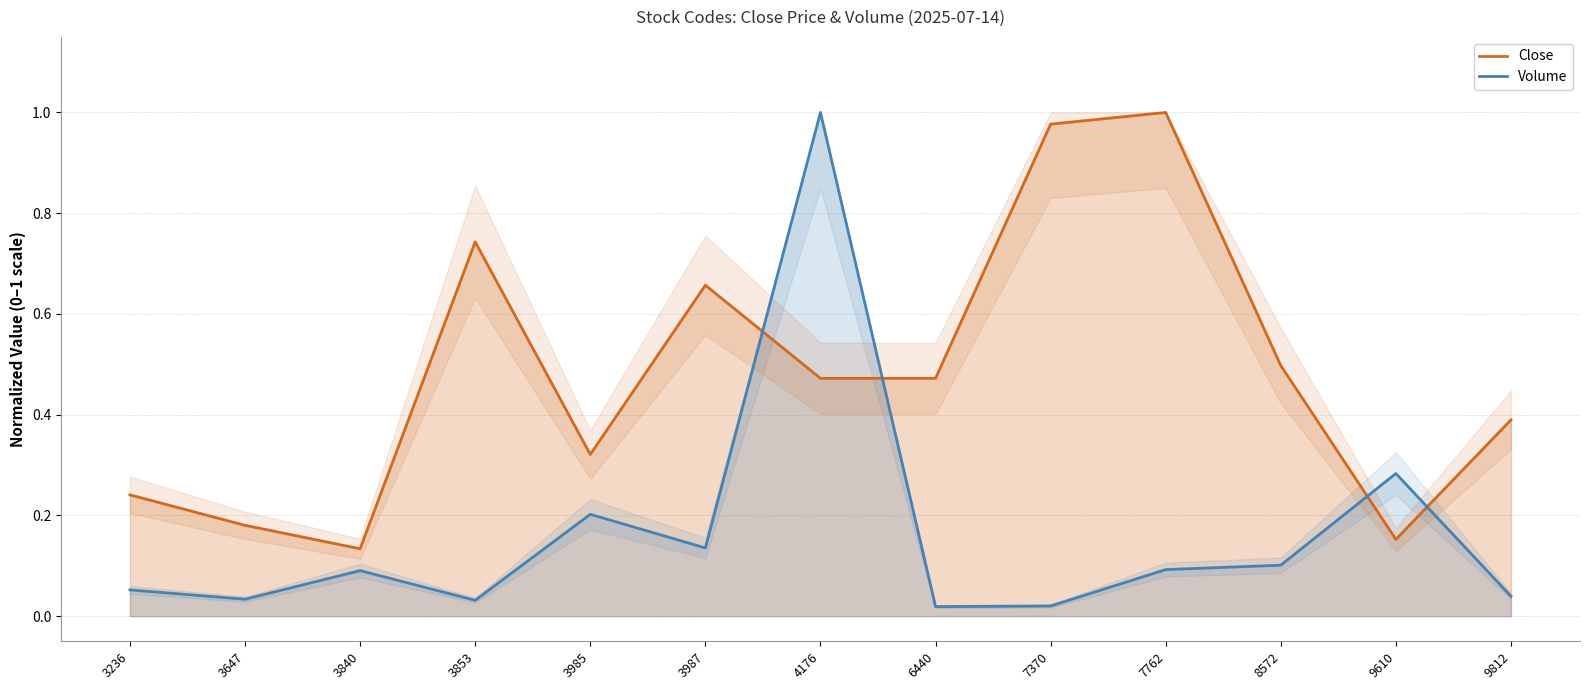

Reading left to right, what are all the values shown in this chart?

Close: 3236=0.2	3647=0.2	3840=0.1	3853=0.7	3985=0.3	3987=0.7	4176=0.5	6440=0.5	7370=1.0	7762=1.0	8572=0.5	9610=0.2	9812=0.4
Volume: 3236=0.1	3647=0.0	3840=0.1	3853=0.0	3985=0.2	3987=0.1	4176=1.0	6440=0.0	7370=0.0	7762=0.1	8572=0.1	9610=0.3	9812=0.0